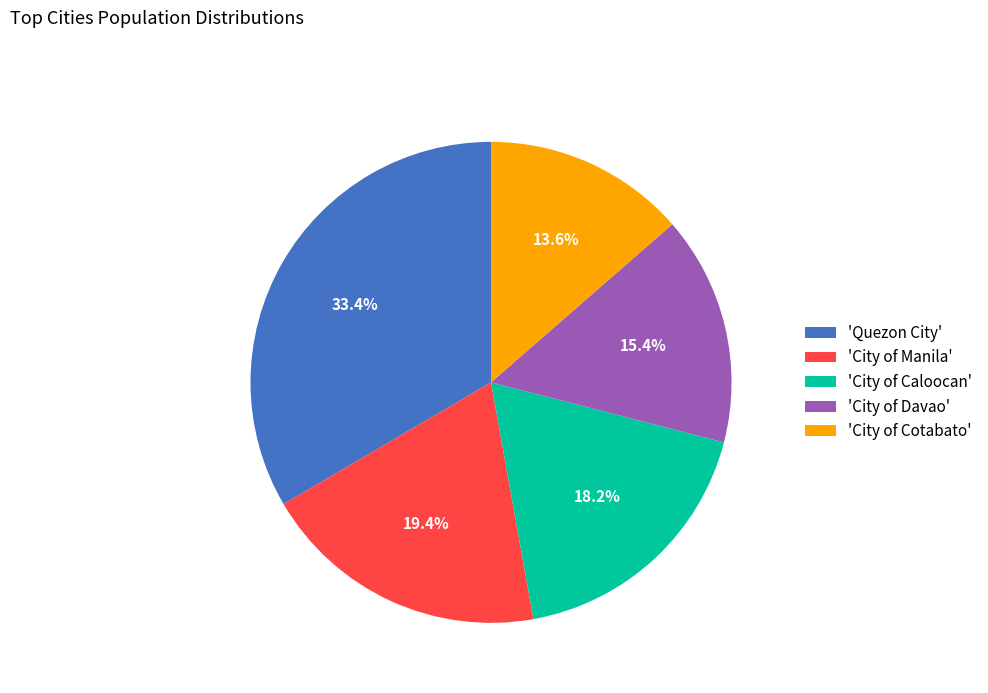

To the nearest percent, what is the average slice percentage?

20%